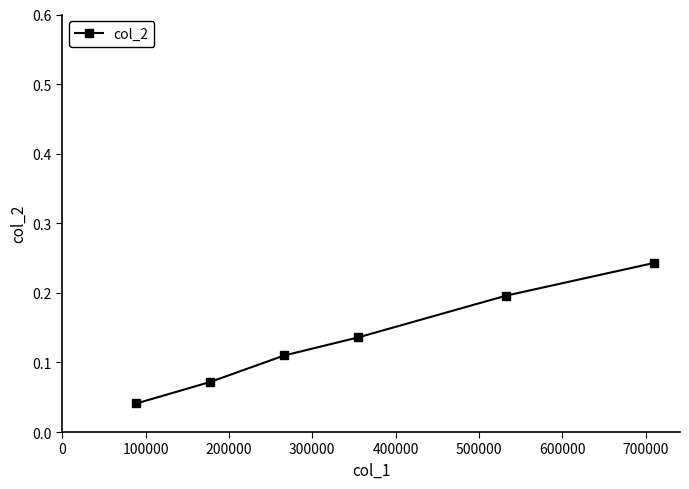

What is the sum of all values?

0.8